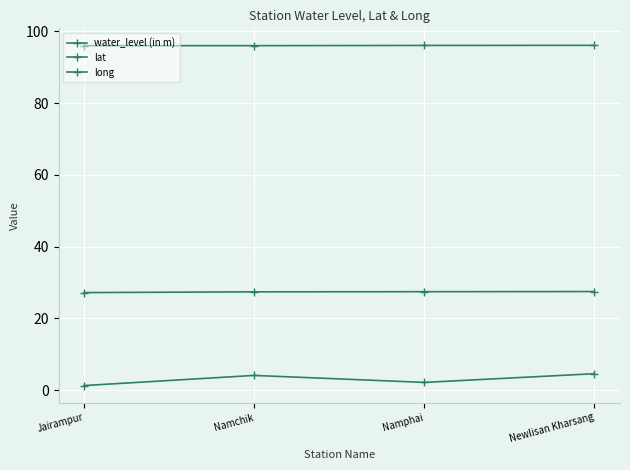

At which category is the sum across all series the highest?

Newlisan Kharsang